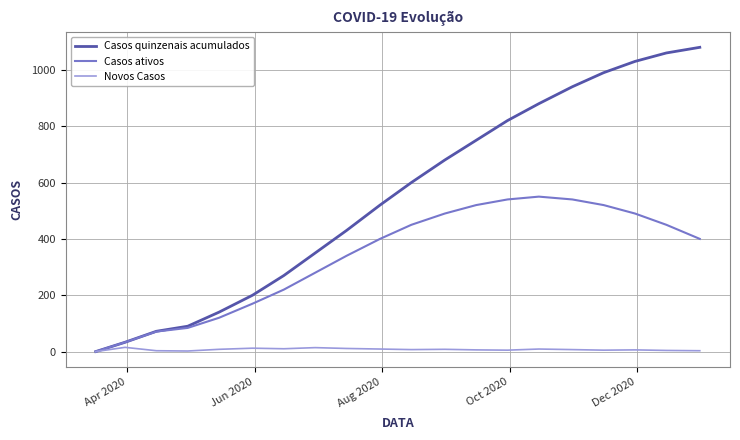

Which series has the largest total across all categories?

Casos quinzenais acumulados